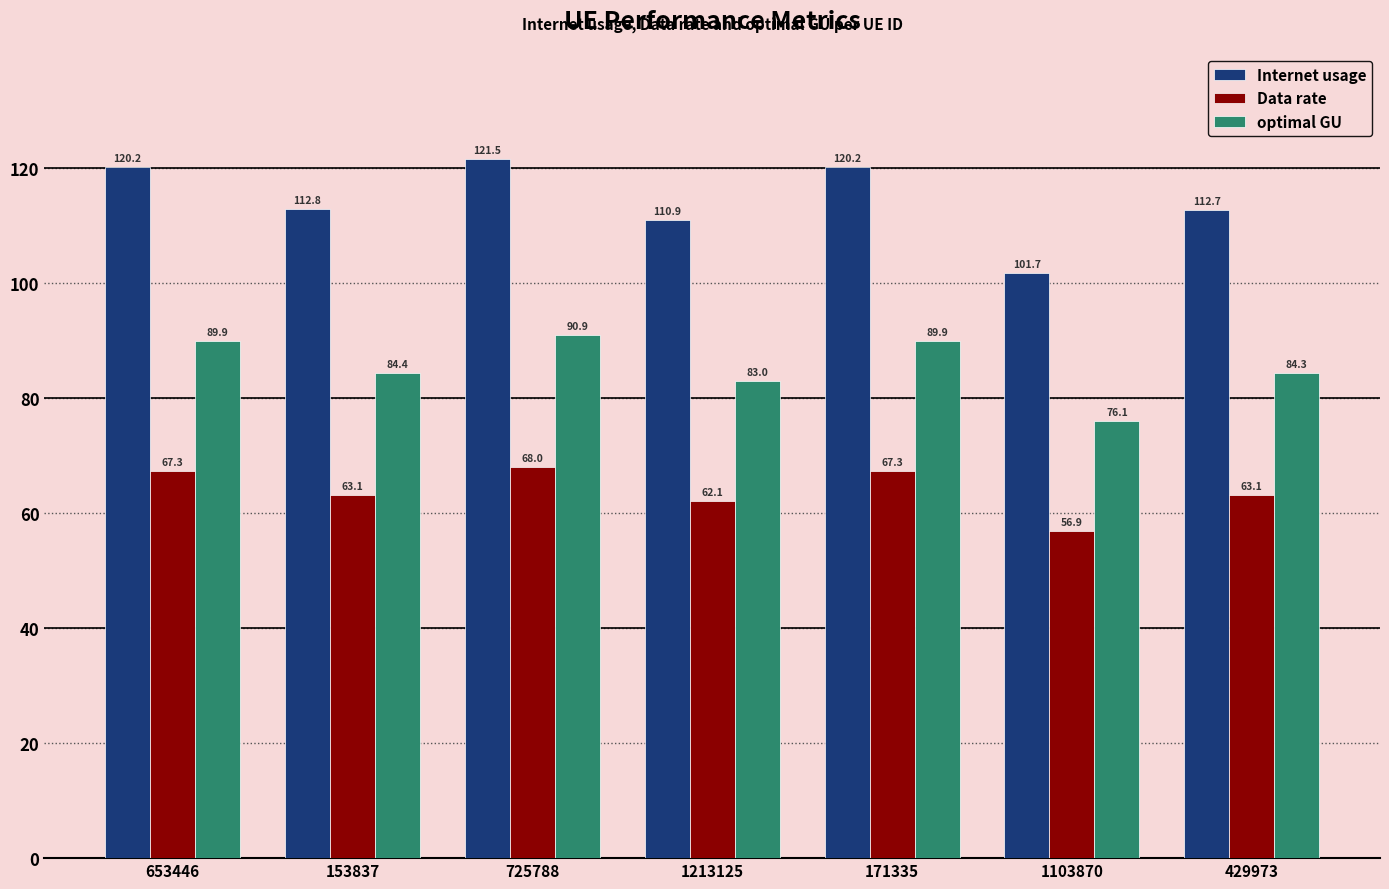

How many values in the Internet usage series are below 112?

2